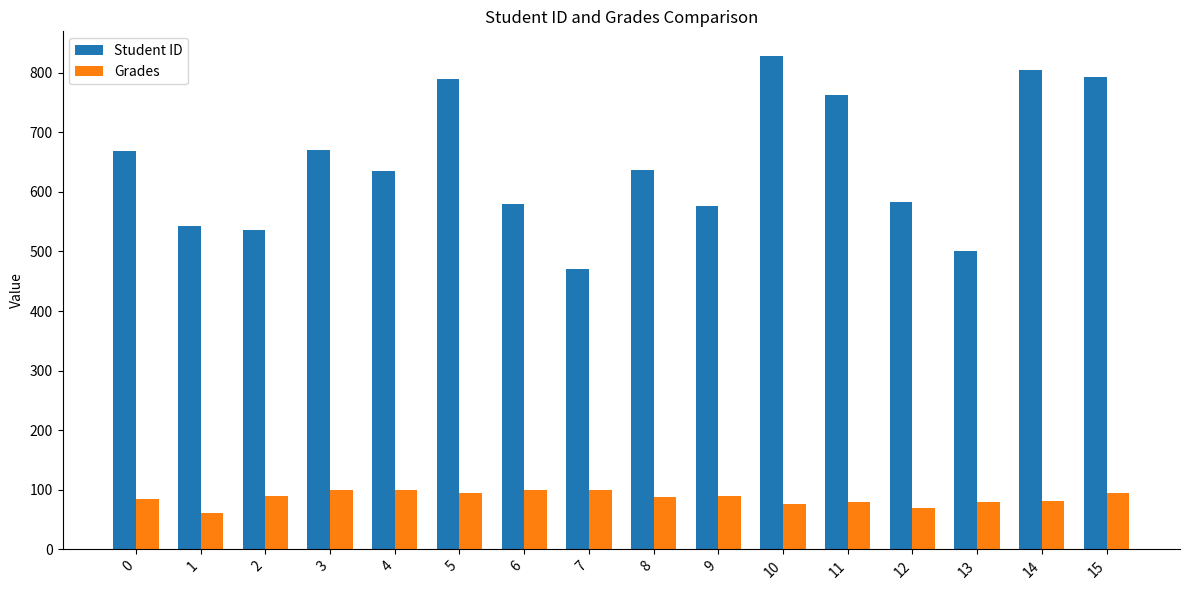

Is it true that Grades equals 80.0 at 11?

True